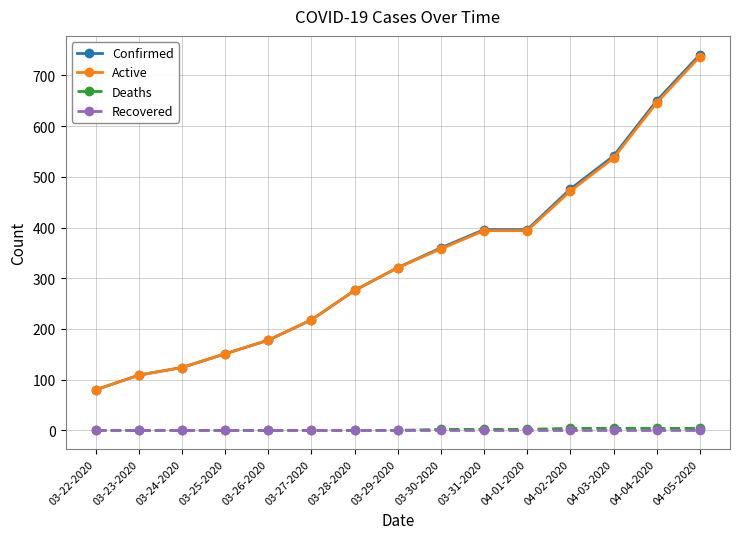

True or false: Deaths and Active cross at least once.

False